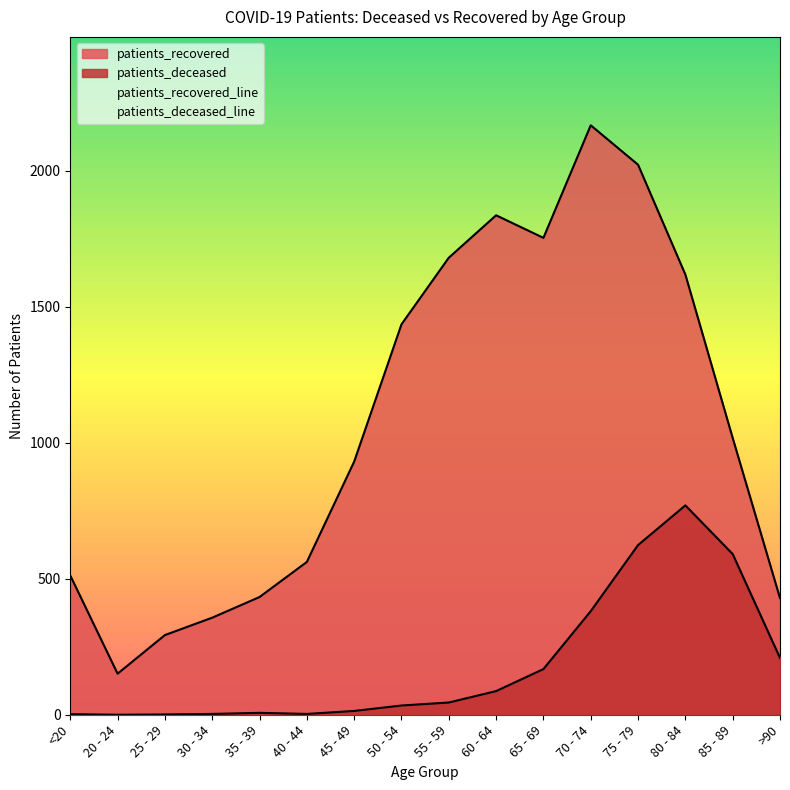

Where is patients_deceased nearest to the value 385?

70 - 74